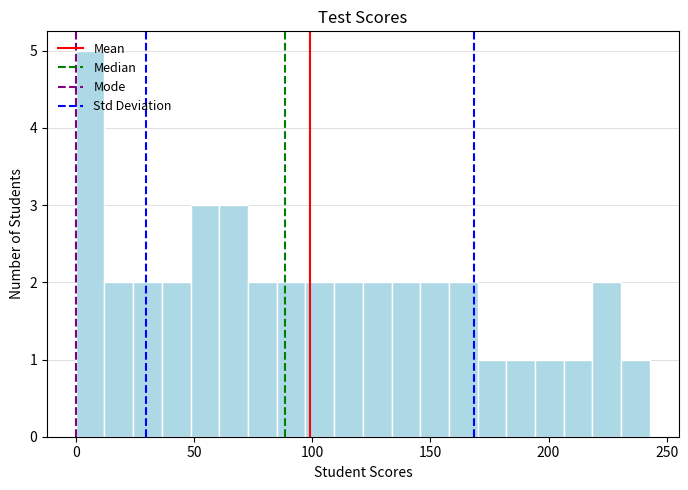

Read against the x-axis, roughly where is the centre of the tallest bar?

5